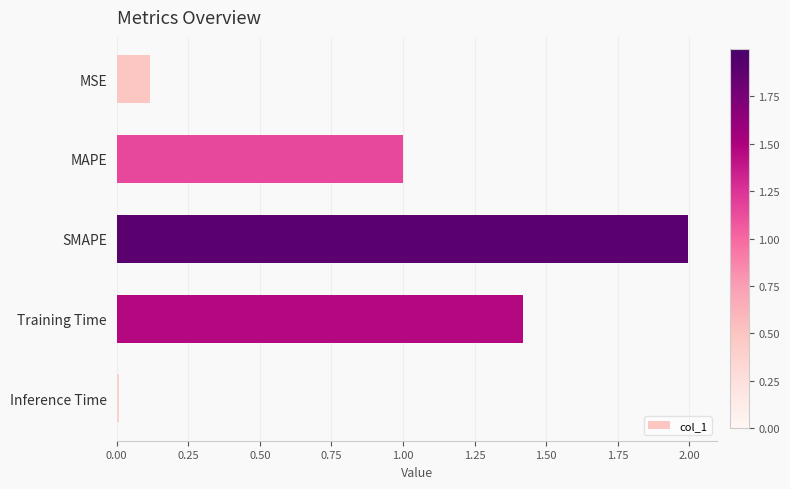

How many bars are there in total?

5